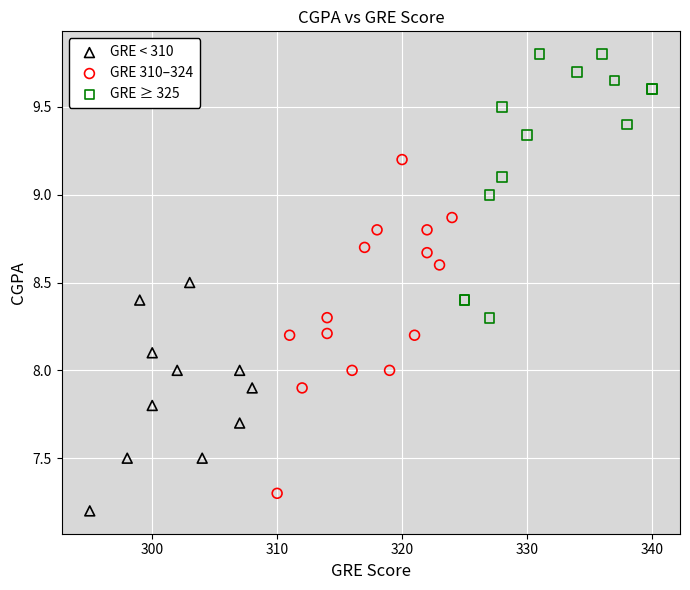

What are all the series names shown in the legend?

GRE < 310, GRE 310–324, GRE ≥ 325